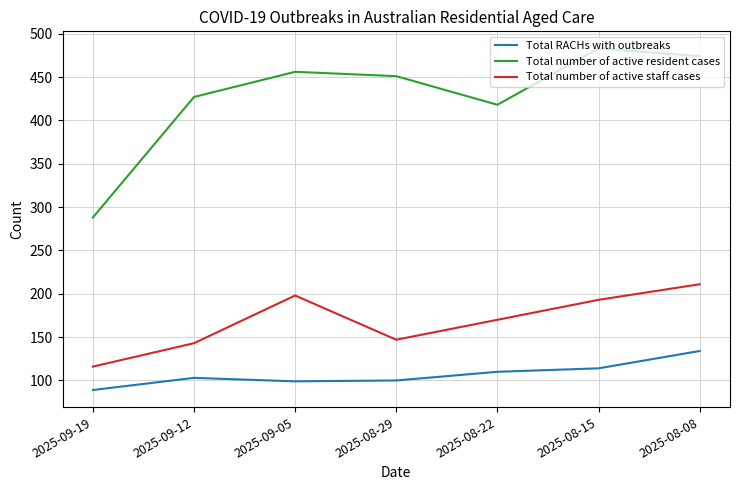

What is the greatest value displayed?

483